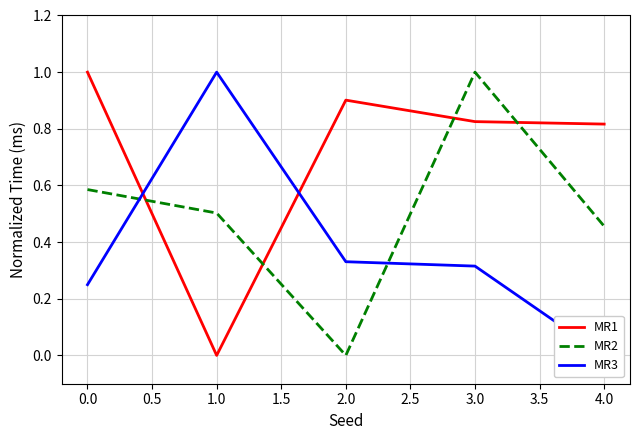

In MR1, how many points are lower than both neighbors (excluding endpoints)?

1